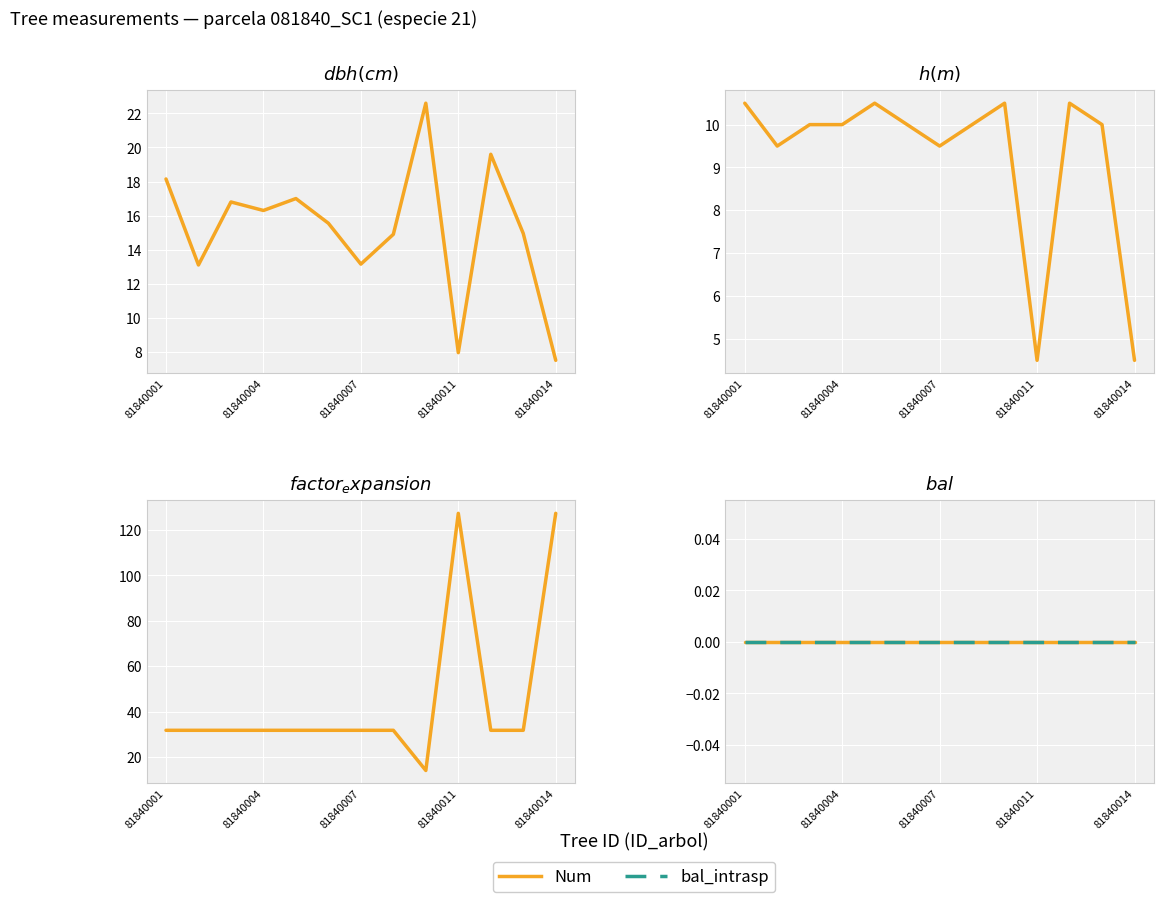

Where does the h series first go above 10?

81840001